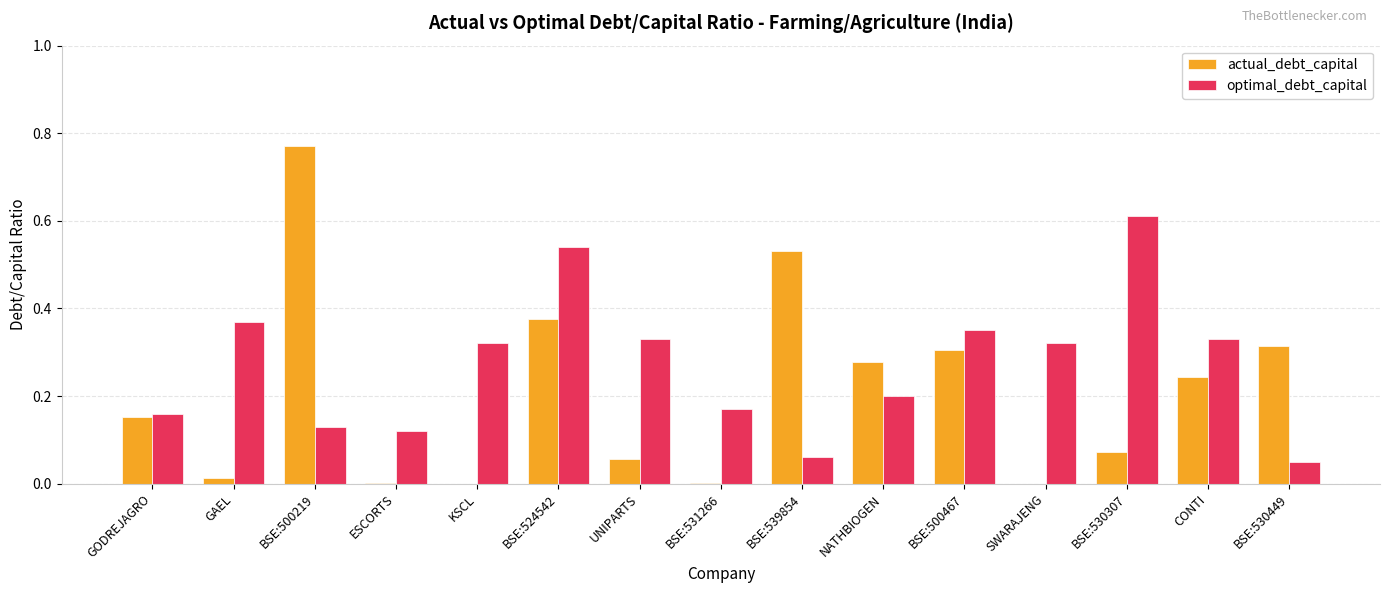

Which category has the highest value in the actual_debt_capital series?

BSE:500219